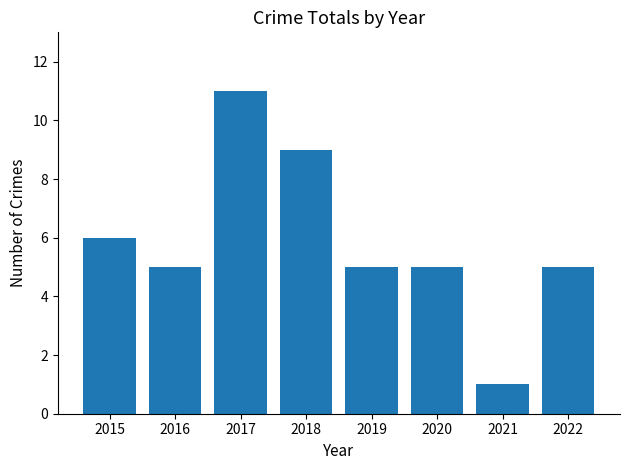

Count the number of categories in the chart.

8